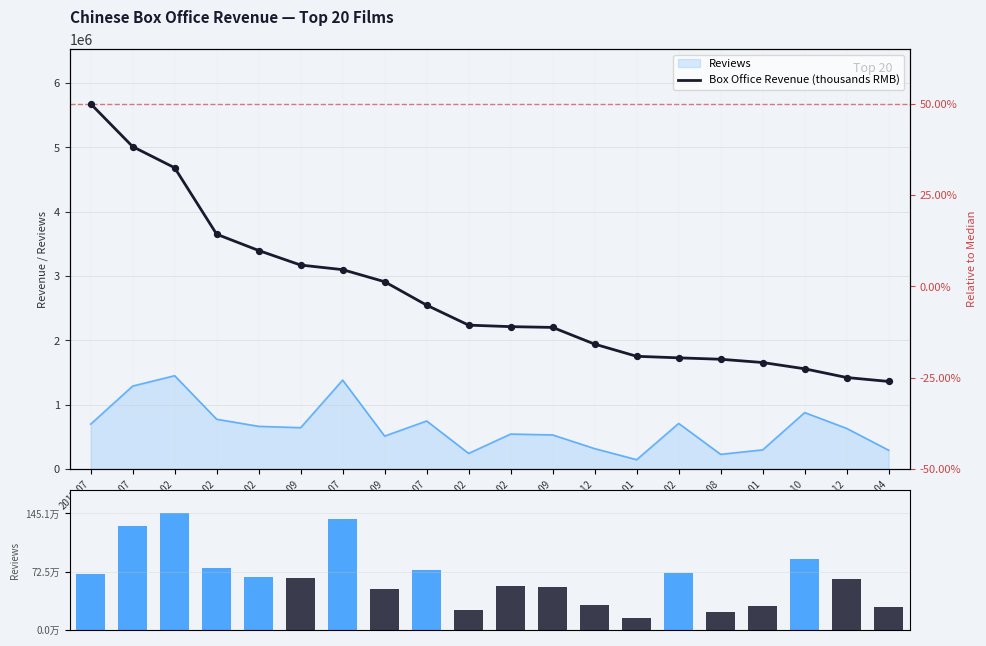

At how many categories does at least one series exceed 5155261?

1